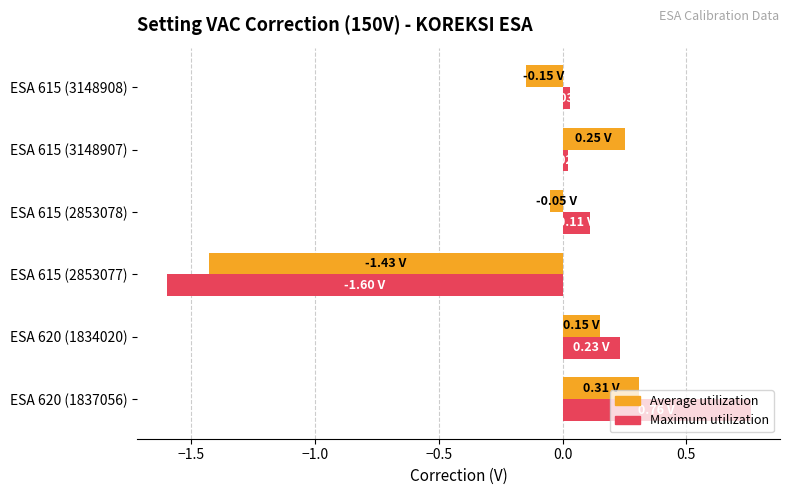

At how many categories does at least one series exceed -1?

5